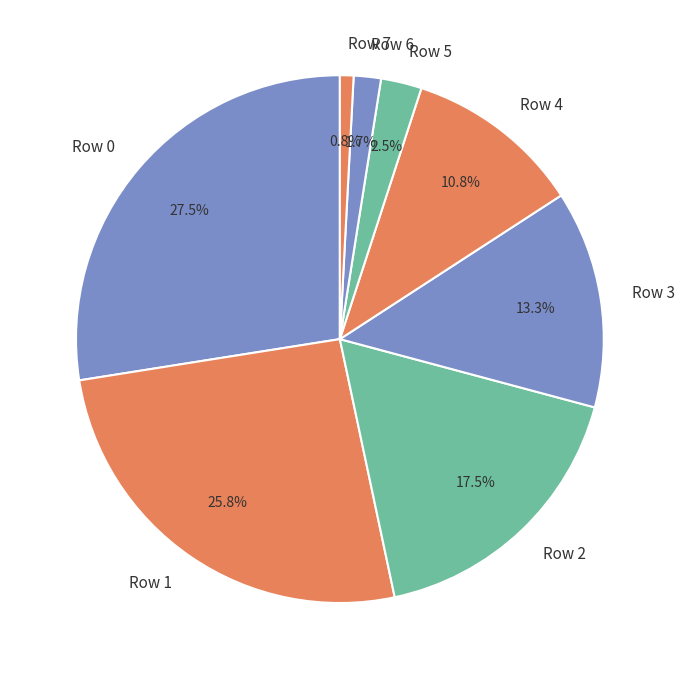

Is there any slice that represents more than half of the pie?

No